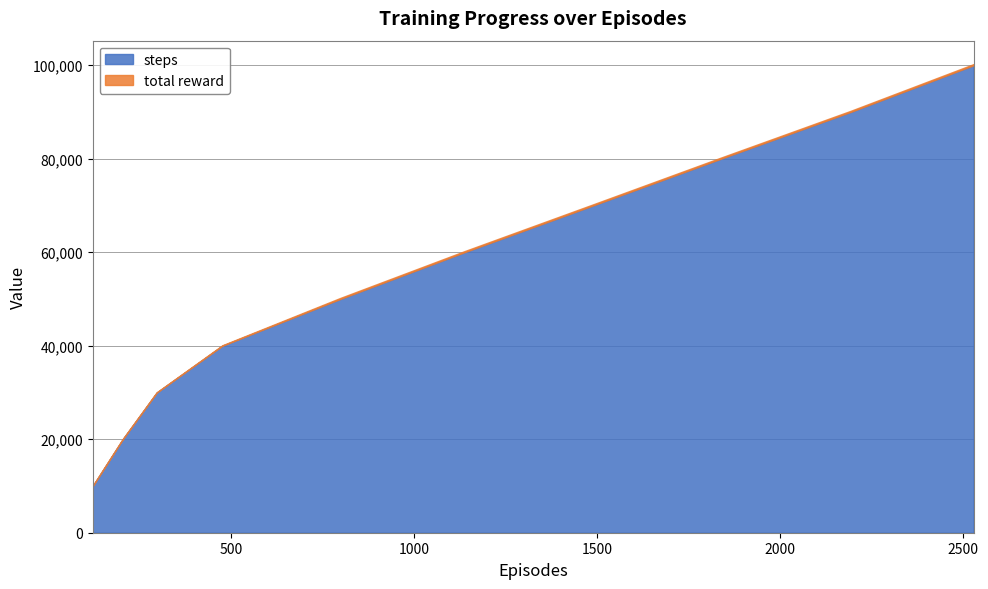

Where does the total reward series first go above 235?

1489